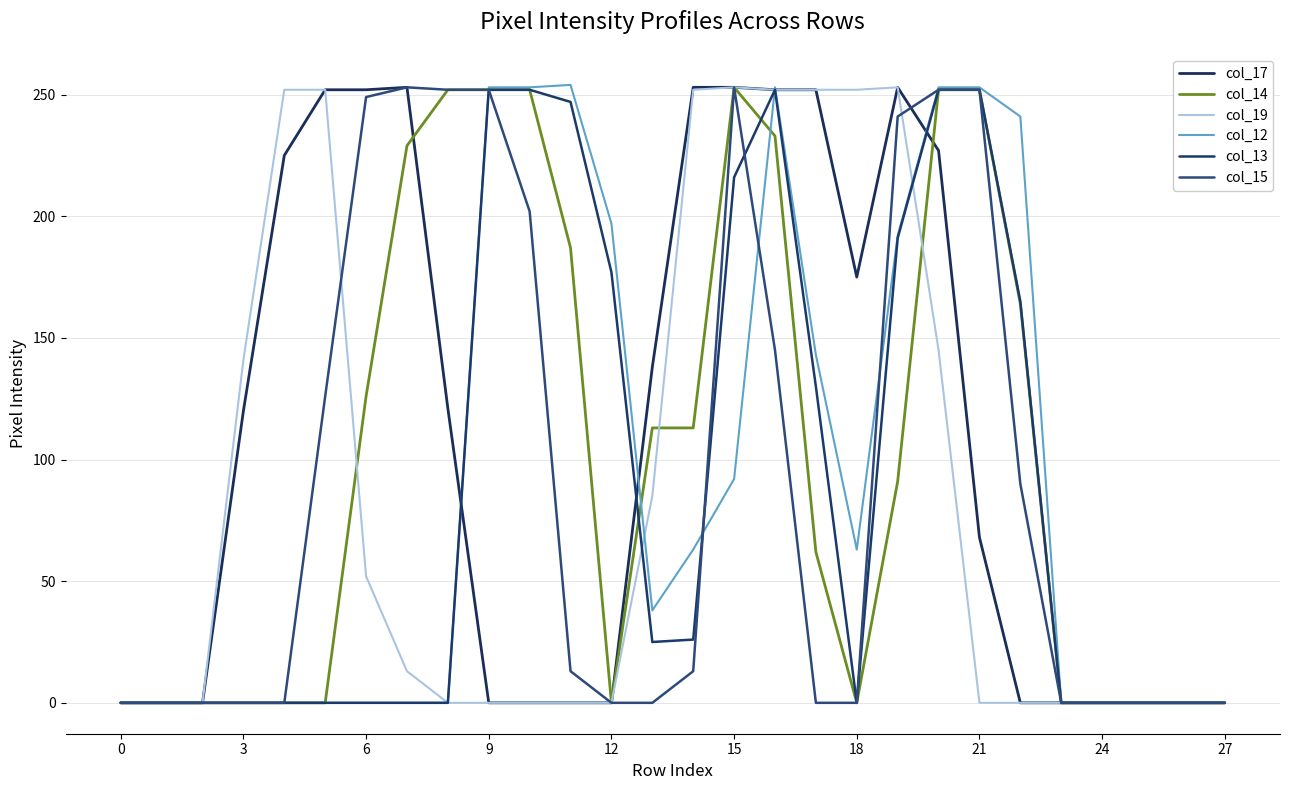

How many values in the col_19 series exceed 0?

13